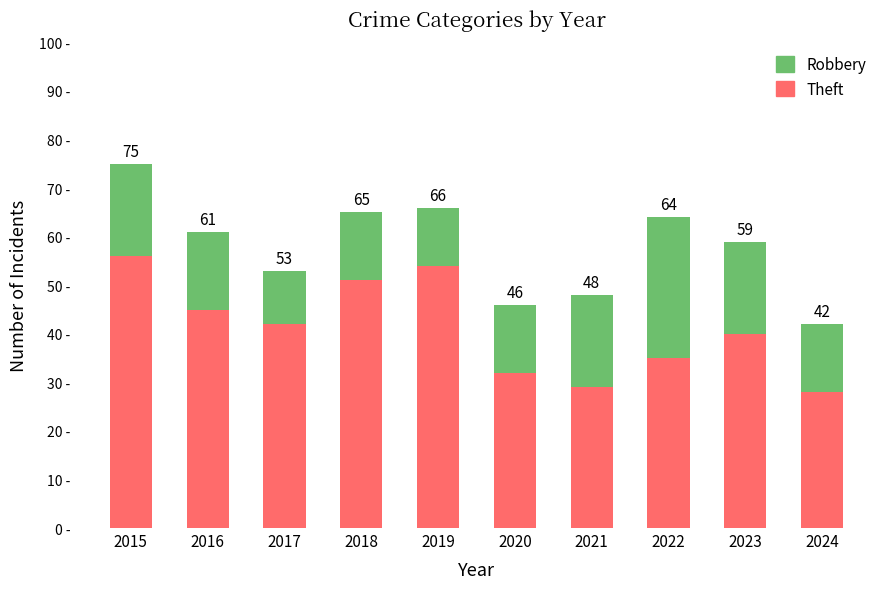

What are all the series names shown in the legend?

Robbery, Theft